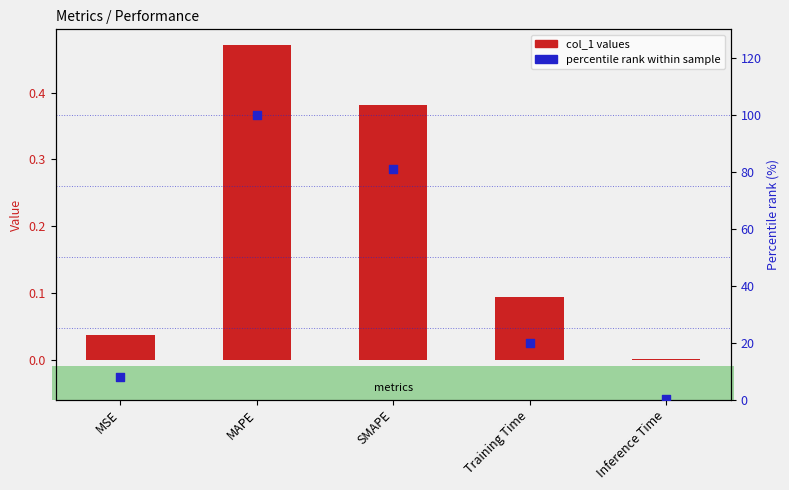

Which series contains the highest Y value?

percentile rank